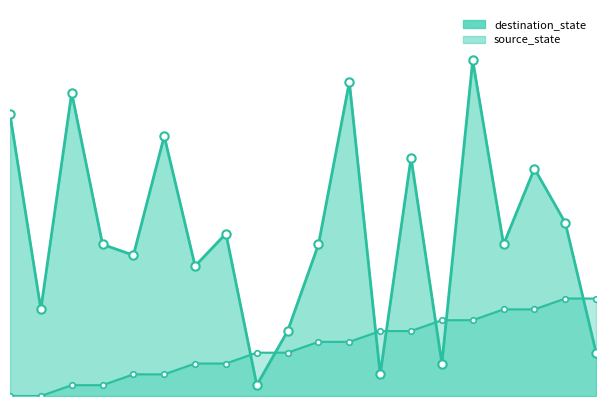

What is the difference between the highest and lowest values at 9?

2